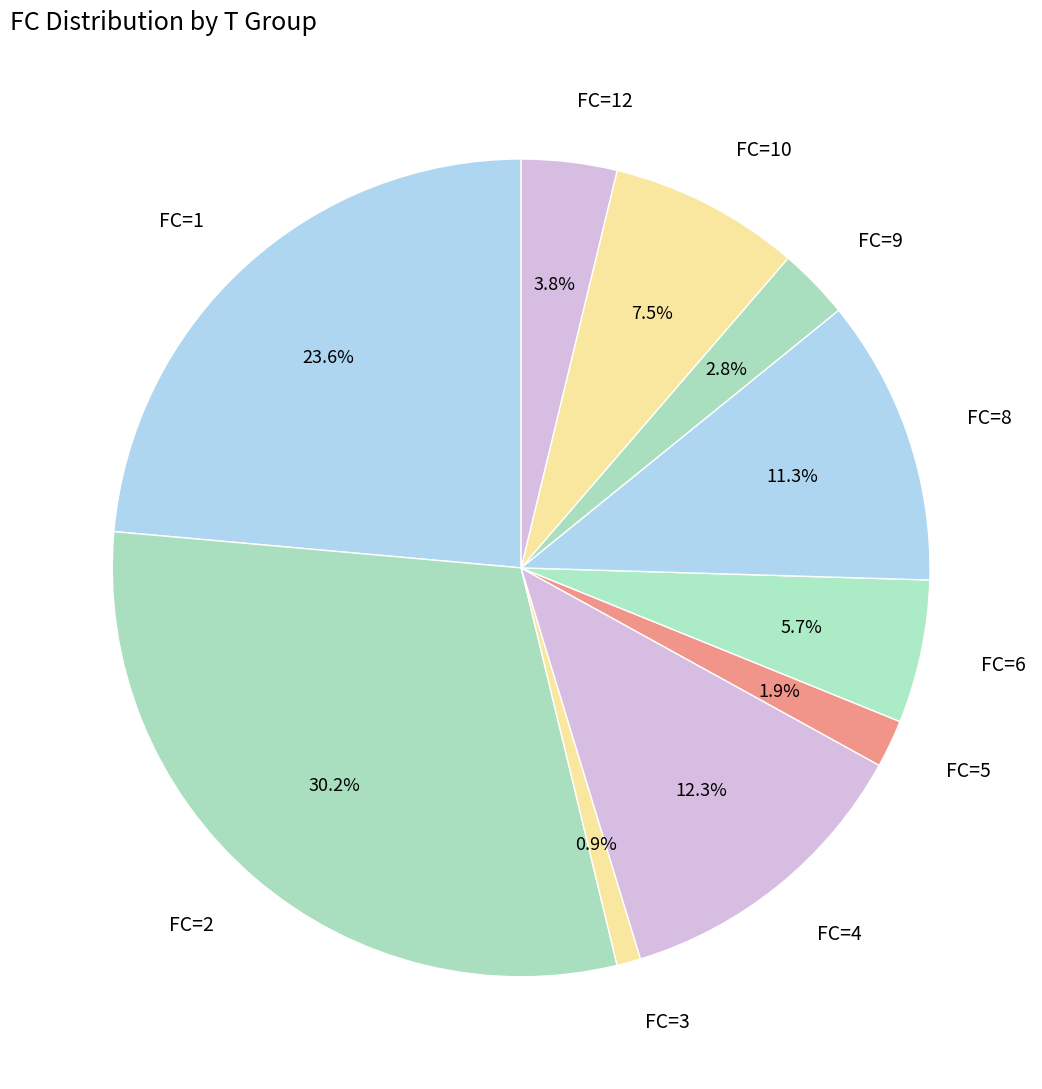

To the nearest percent, what is the difference between the largest and smallest slice percentages?

29%